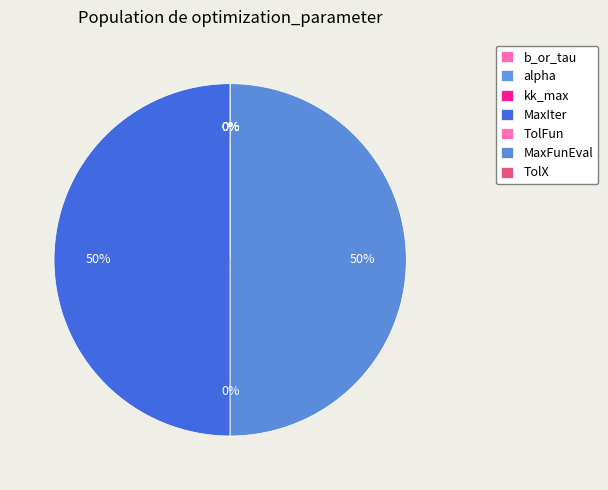

True or false: TolX accounts for 10% of the total.

False